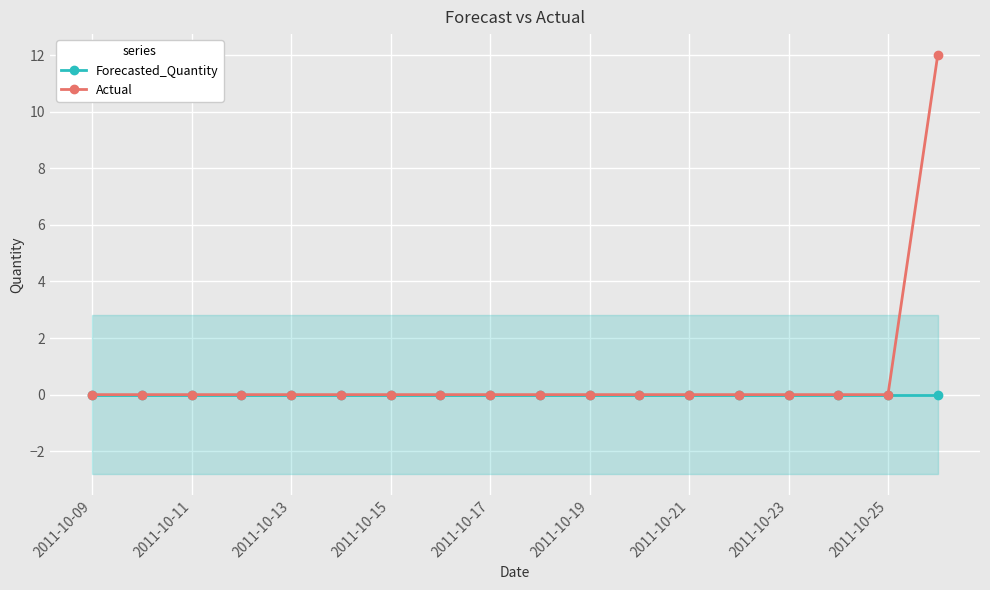

Reading left to right, what are all the values shown in this chart?

Forecasted_Quantity: 0	0	0	0	0	0	0	0	0	0	0	0	0	0	0	0	0	0
Actual: 0	0	0	0	0	0	0	0	0	0	0	0	0	0	0	0	0	12